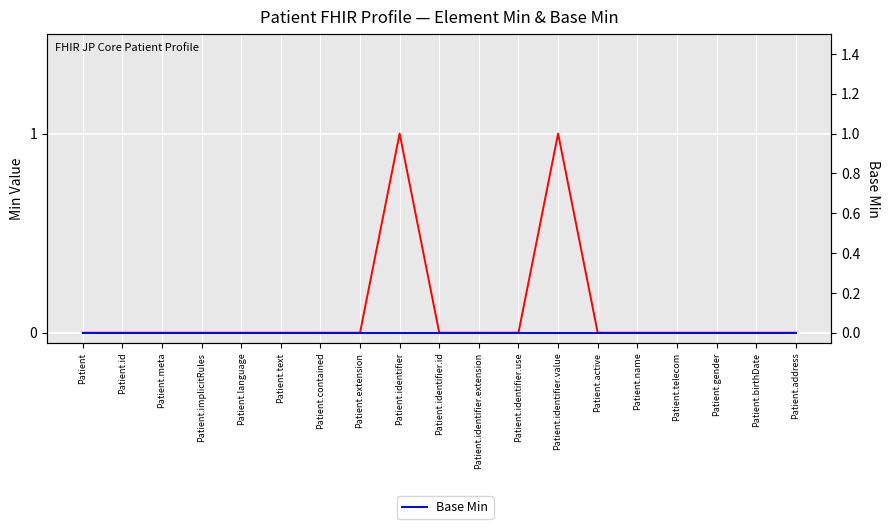

Reading right to left, what are all the values shown in this chart?

Min: Patient.address=0	Patient.birthDate=0	Patient.gender=0	Patient.telecom=0	Patient.name=0	Patient.active=0	Patient.identifier.value=1	Patient.identifier.use=0	Patient.identifier.extension=0	Patient.identifier.id=0	Patient.identifier=1	Patient.extension=0	Patient.contained=0	Patient.text=0	Patient.language=0	Patient.implicitRules=0	Patient.meta=0	Patient.id=0	Patient=0
Base Min: Patient.address=0	Patient.birthDate=0	Patient.gender=0	Patient.telecom=0	Patient.name=0	Patient.active=0	Patient.identifier.value=0	Patient.identifier.use=0	Patient.identifier.extension=0	Patient.identifier.id=0	Patient.identifier=0	Patient.extension=0	Patient.contained=0	Patient.text=0	Patient.language=0	Patient.implicitRules=0	Patient.meta=0	Patient.id=0	Patient=0